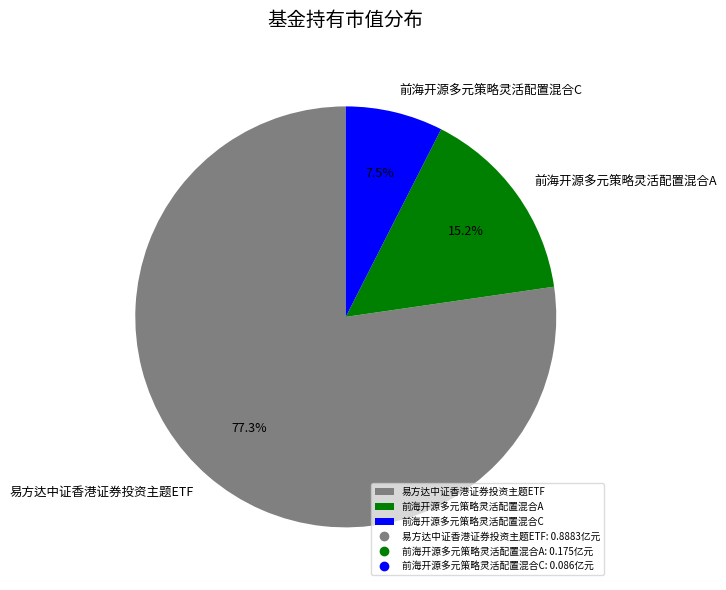

What is the largest slice in the pie chart?

易方达中证香港证券投资主题ETF